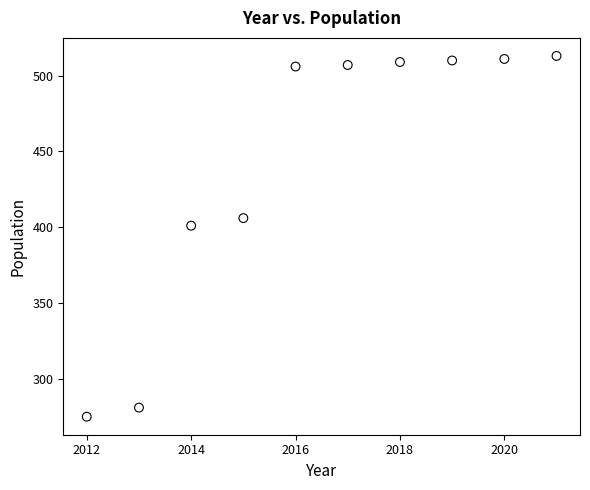

What is the range of Y values (max minus min)?

238